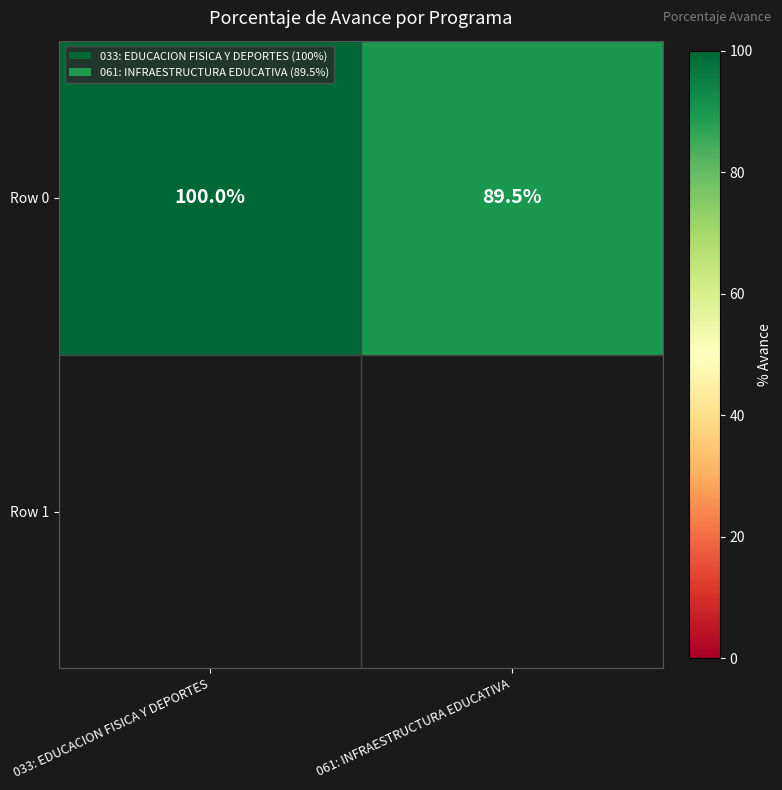

Rank the categories by value from lowest to highest.

061: INFRAESTRUCTURA EDUCATIVA, 033: EDUCACION FISICA Y DEPORTES